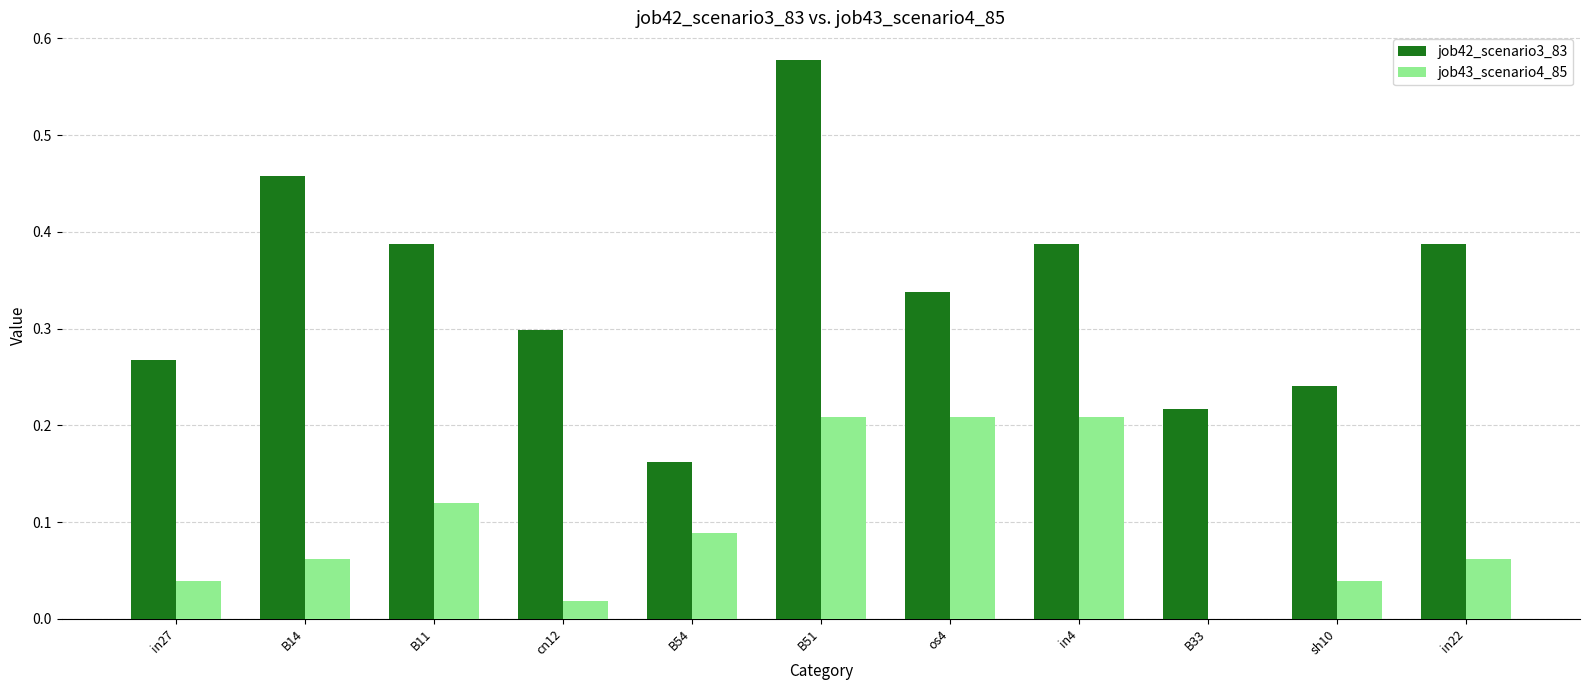

Where is job43_scenario4_85 nearest to the value 0?

B33